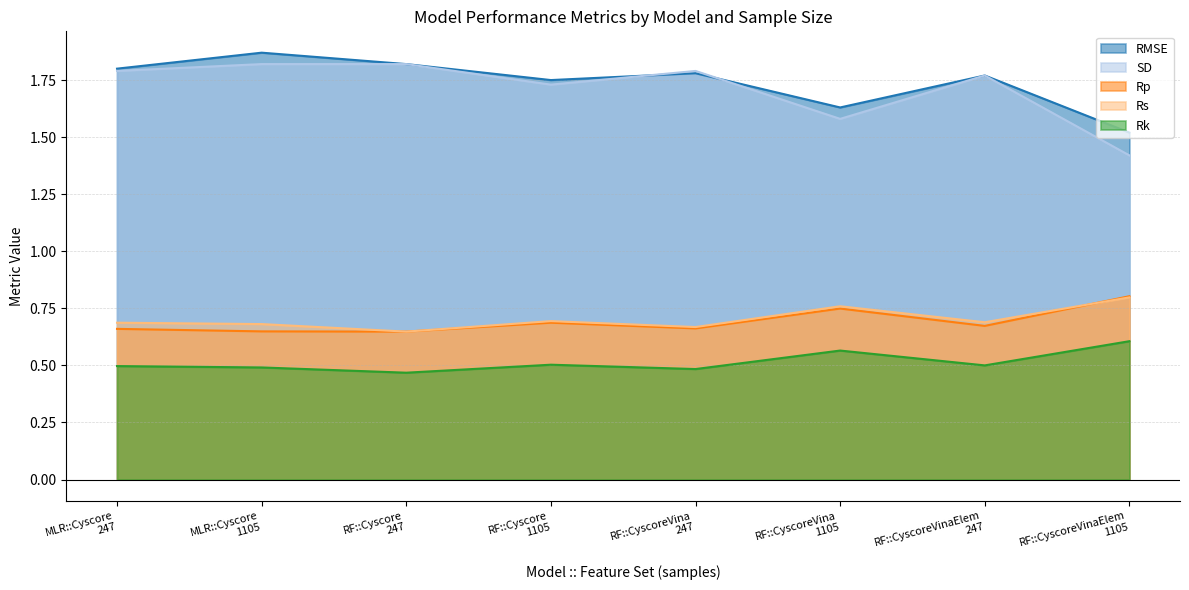

Reading right to left, list all the values displayed in this chart.

RMSE: RF::CyscoreVinaElem
1105=1.5	RF::CyscoreVinaElem
247=1.8	RF::CyscoreVina
1105=1.6	RF::CyscoreVina
247=1.8	RF::Cyscore
1105=1.8	RF::Cyscore
247=1.8	MLR::Cyscore
1105=1.9	MLR::Cyscore
247=1.8
SD: RF::CyscoreVinaElem
1105=1.4	RF::CyscoreVinaElem
247=1.8	RF::CyscoreVina
1105=1.6	RF::CyscoreVina
247=1.8	RF::Cyscore
1105=1.7	RF::Cyscore
247=1.8	MLR::Cyscore
1105=1.8	MLR::Cyscore
247=1.8
Rp: RF::CyscoreVinaElem
1105=0.8	RF::CyscoreVinaElem
247=0.7	RF::CyscoreVina
1105=0.7	RF::CyscoreVina
247=0.7	RF::Cyscore
1105=0.7	RF::Cyscore
247=0.6	MLR::Cyscore
1105=0.6	MLR::Cyscore
247=0.7
Rs: RF::CyscoreVinaElem
1105=0.8	RF::CyscoreVinaElem
247=0.7	RF::CyscoreVina
1105=0.8	RF::CyscoreVina
247=0.7	RF::Cyscore
1105=0.7	RF::Cyscore
247=0.6	MLR::Cyscore
1105=0.7	MLR::Cyscore
247=0.7
Rk: RF::CyscoreVinaElem
1105=0.6	RF::CyscoreVinaElem
247=0.5	RF::CyscoreVina
1105=0.6	RF::CyscoreVina
247=0.5	RF::Cyscore
1105=0.5	RF::Cyscore
247=0.5	MLR::Cyscore
1105=0.5	MLR::Cyscore
247=0.5